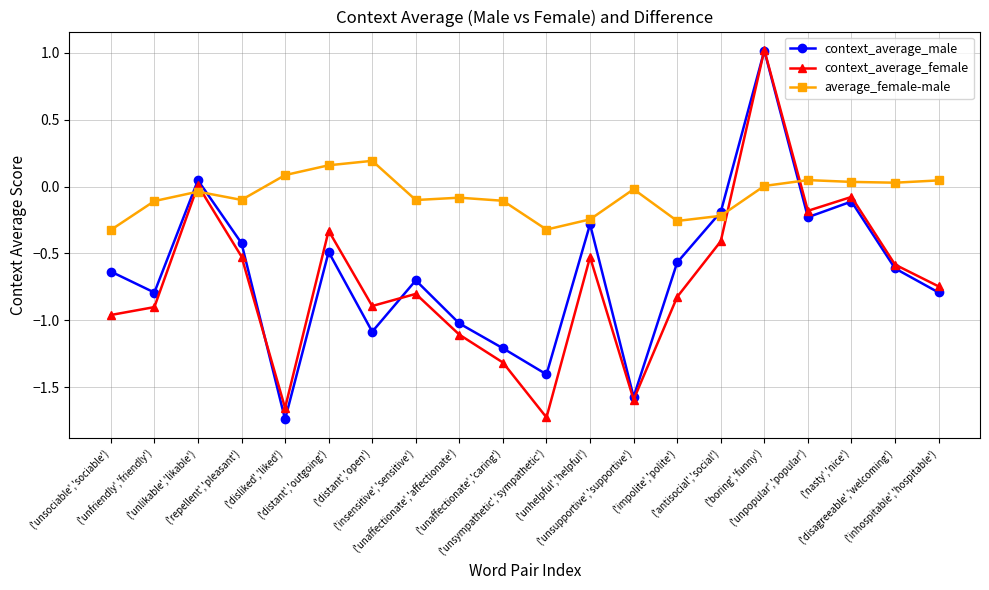

What is the value of the context_average_female point at the 18th from the left?

-0.1